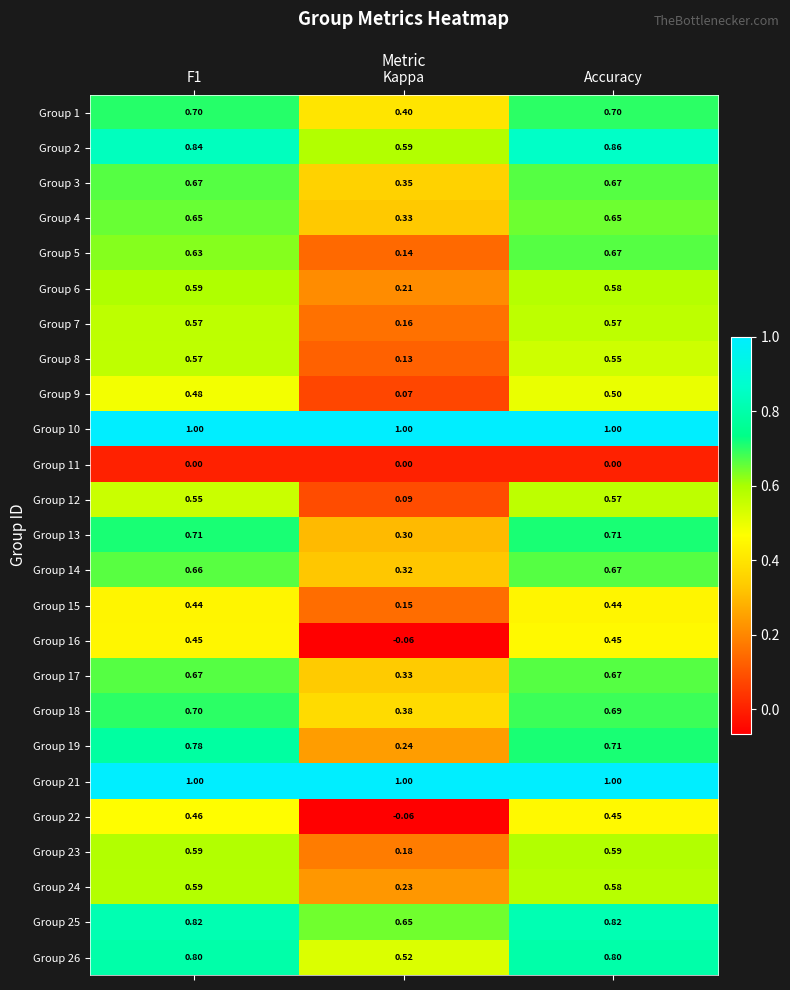

At which label is Group 15 closest to 0?

Kappa